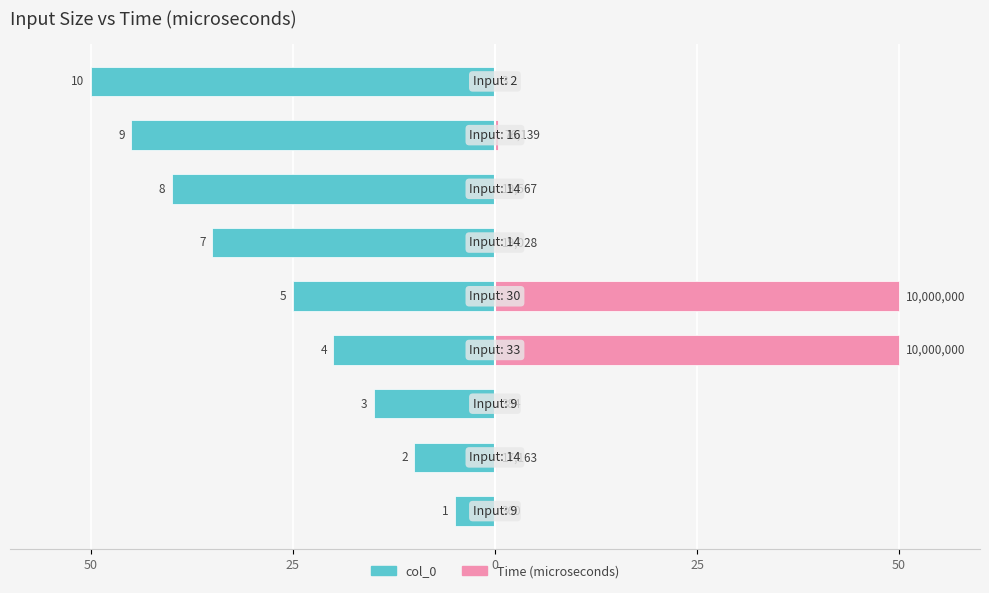

True or false: col_0 has a value of -20.0 at 25.

True